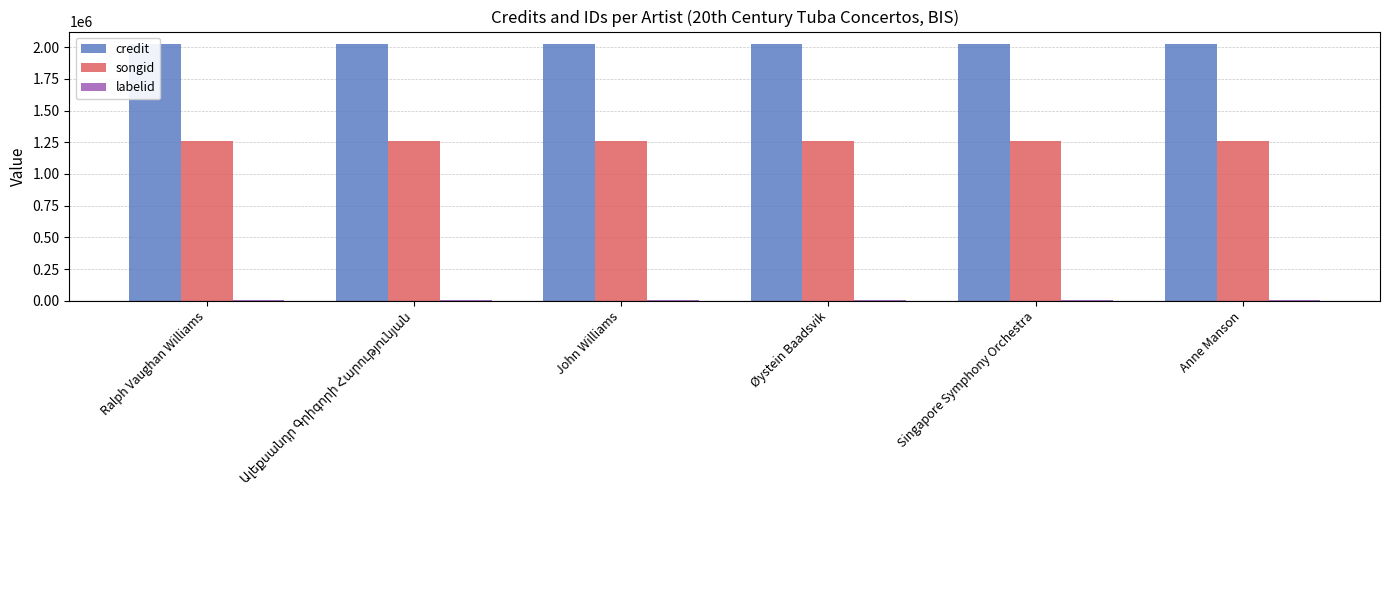

Reading right to left, transcribe all the data shown in this chart.

credit: Anne Manson=2021610	Singapore Symphony Orchestra=2021610	Øystein Baadsvik=2021610	John Williams=2021610	Ալեքսանդր Գրիգորի Հարությունյան=2021610	Ralph Vaughan Williams=2021610
songid: Anne Manson=1262442	Singapore Symphony Orchestra=1262442	Øystein Baadsvik=1262442	John Williams=1262442	Ալեքսանդր Գրիգորի Հարությունյան=1262442	Ralph Vaughan Williams=1262442
labelid: Anne Manson=3598	Singapore Symphony Orchestra=3598	Øystein Baadsvik=3598	John Williams=3598	Ալեքսանդր Գրիգորի Հարությունյան=3598	Ralph Vaughan Williams=3598